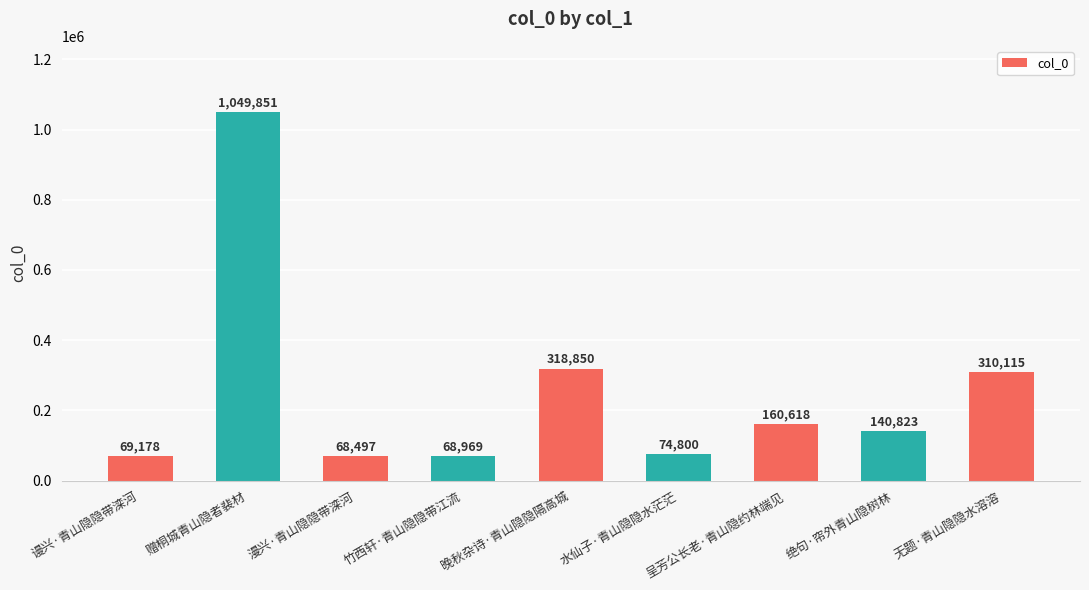

What is the change in value from 漫兴·青山隐隐带滦河 to 呈芳公长老·青山隐约林端见?

+92121